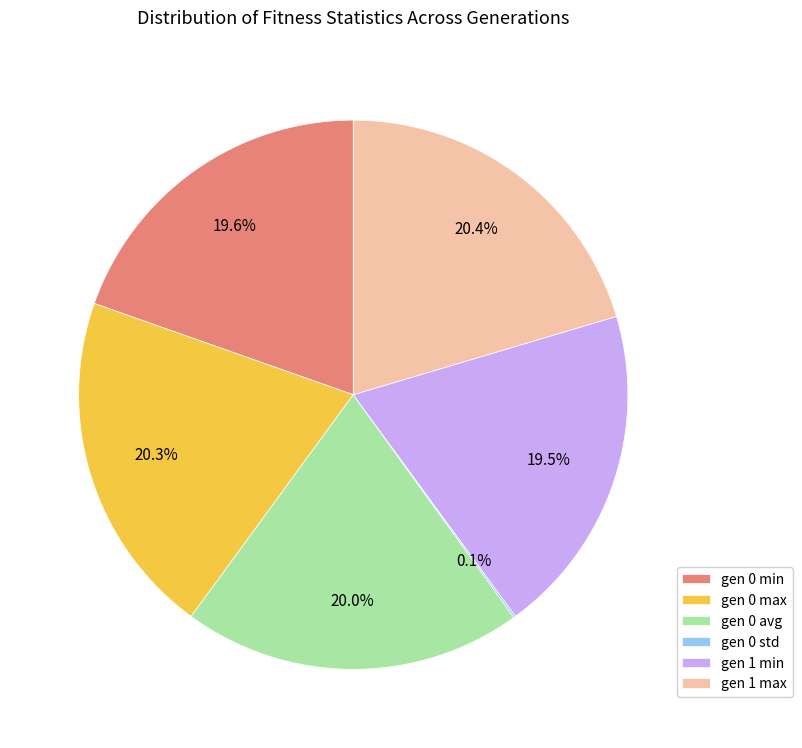

How much of the chart is everything except gen 0 min?

80.4%